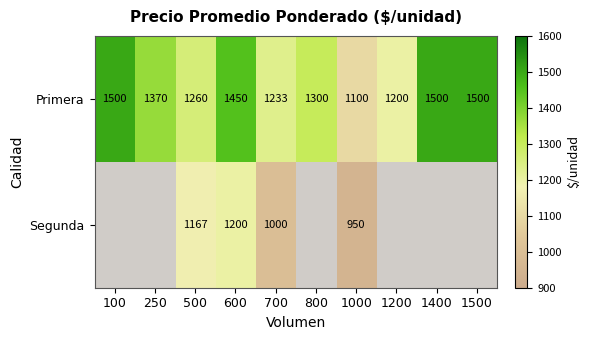

Rank the series at 600 from lowest to highest value.

Segunda, Primera